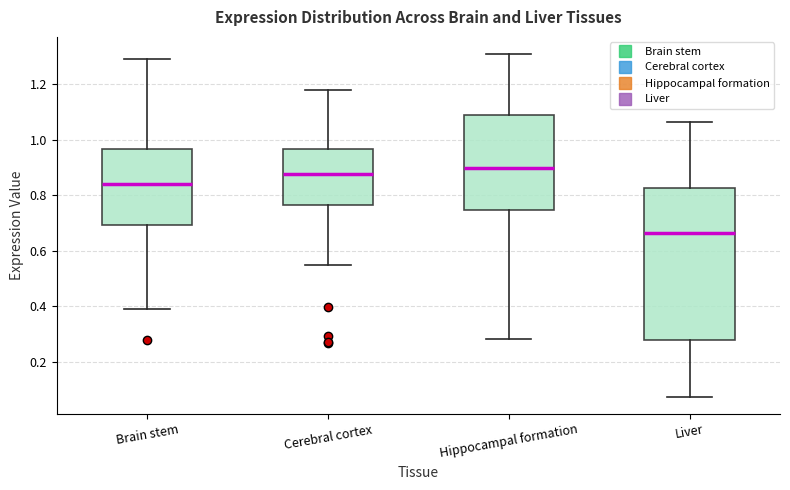

Reading left to right, read every box against the y-axis: the position of its median line, the range the box covers, and the ends of its whiskers. The values are not printed on the chart, so give them approximately, as read against the axis.

Brain stem: median 0.84, box 0.70 to 0.96, whiskers 0.40 to 1.30
Cerebral cortex: median 0.88, box 0.76 to 0.96, whiskers 0.56 to 1.18
Hippocampal formation: median 0.90, box 0.74 to 1.08, whiskers 0.28 to 1.30
Liver: median 0.66, box 0.28 to 0.82, whiskers 0.08 to 1.06